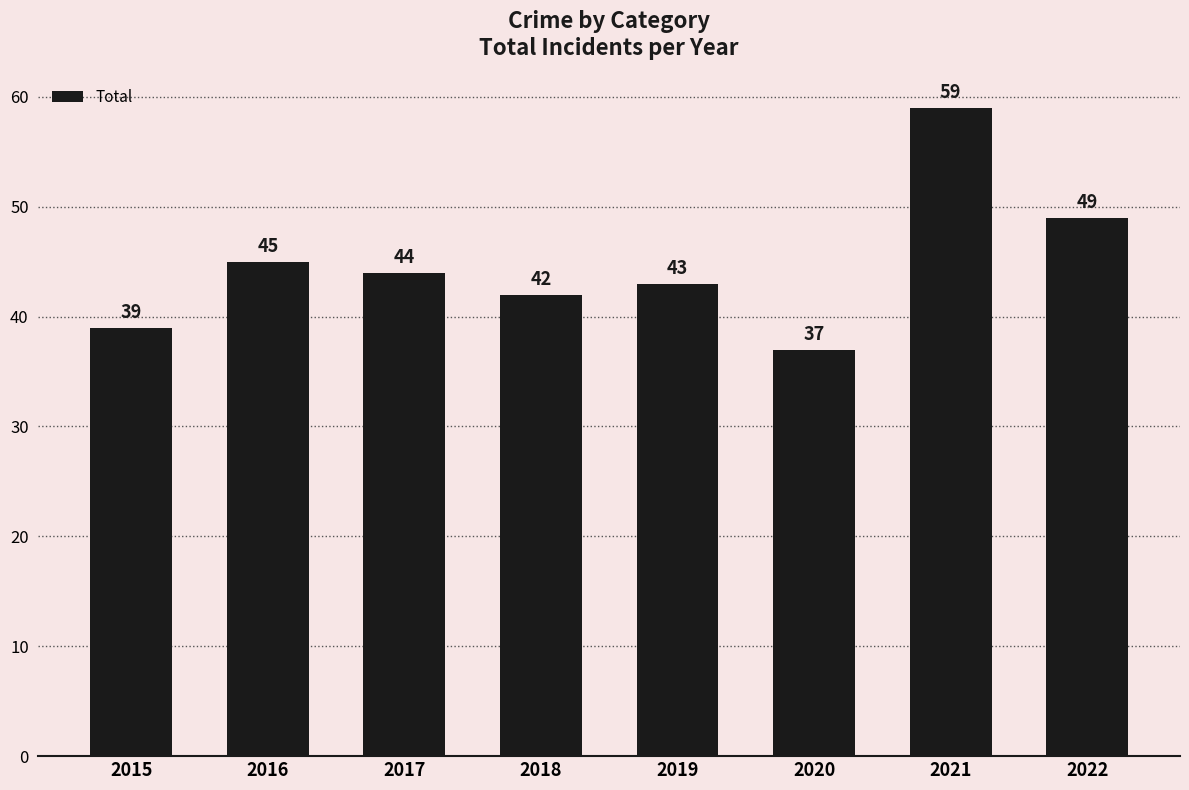

What is the value of the 6th bar from the left?

37